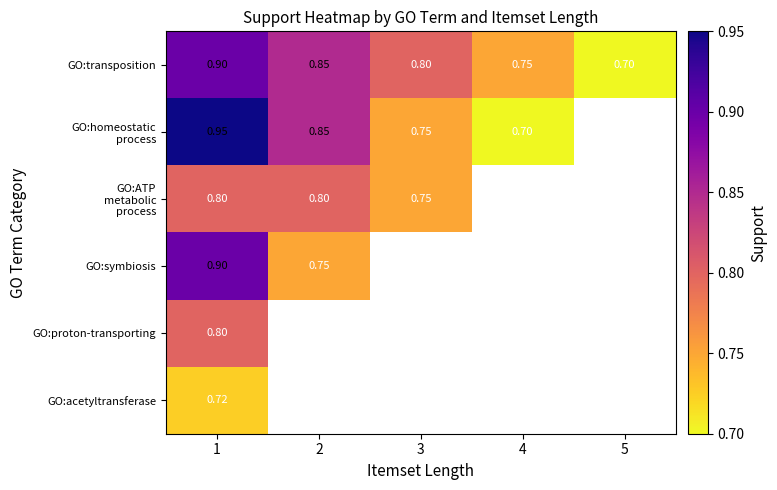

What is the highest value of the GO:ATP metabolic process series?

0.8